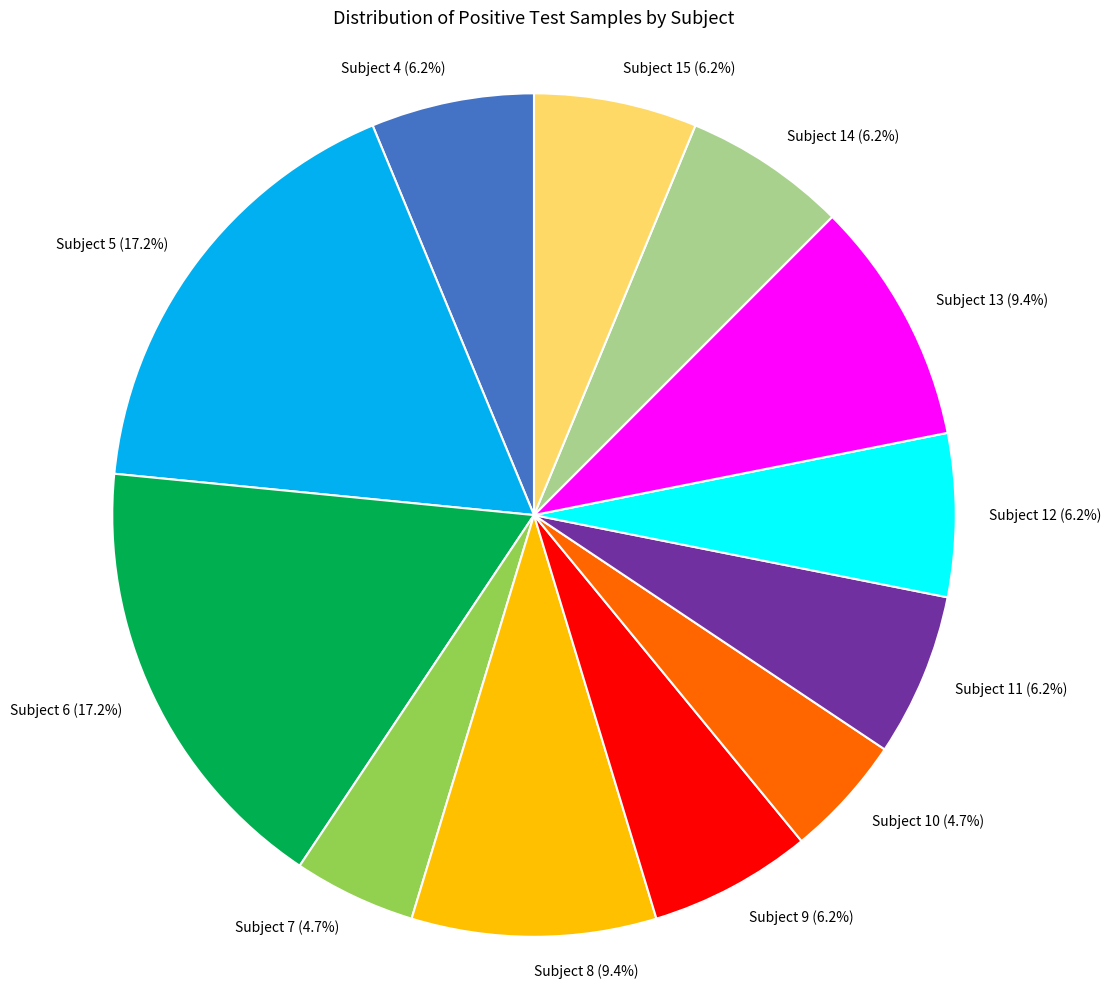

Which has a higher value, Subject 13 (9.4%) or Subject 6 (17.2%)?

Subject 6 (17.2%)